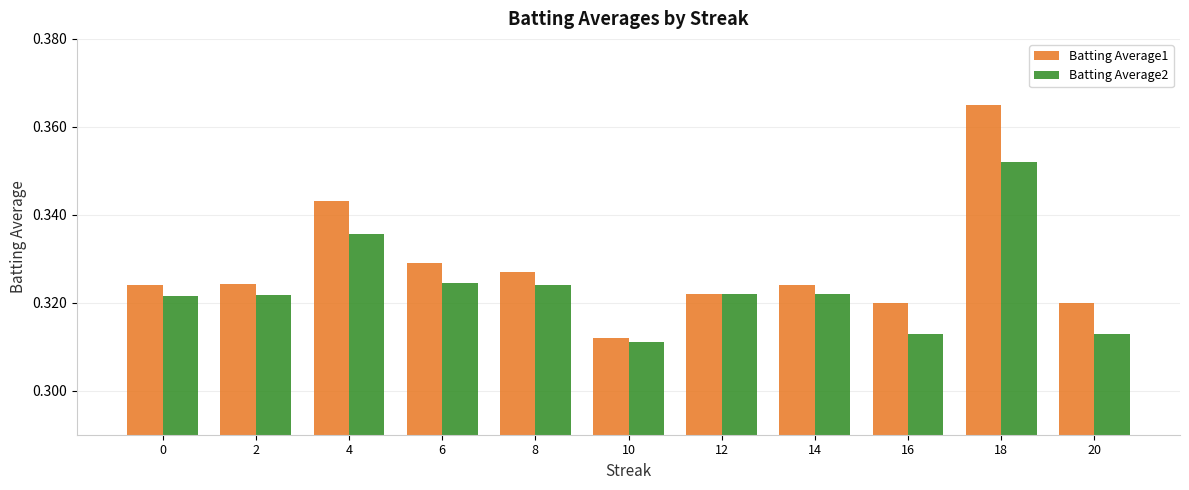

How many data points does each series have?

11